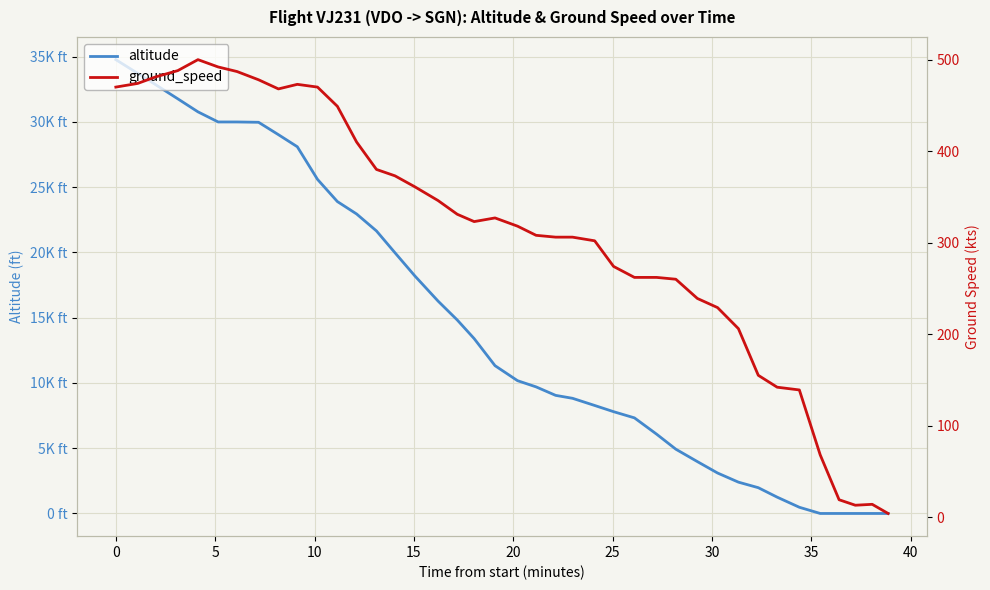

True or false: altitude has more than 0 interior local peaks.

False